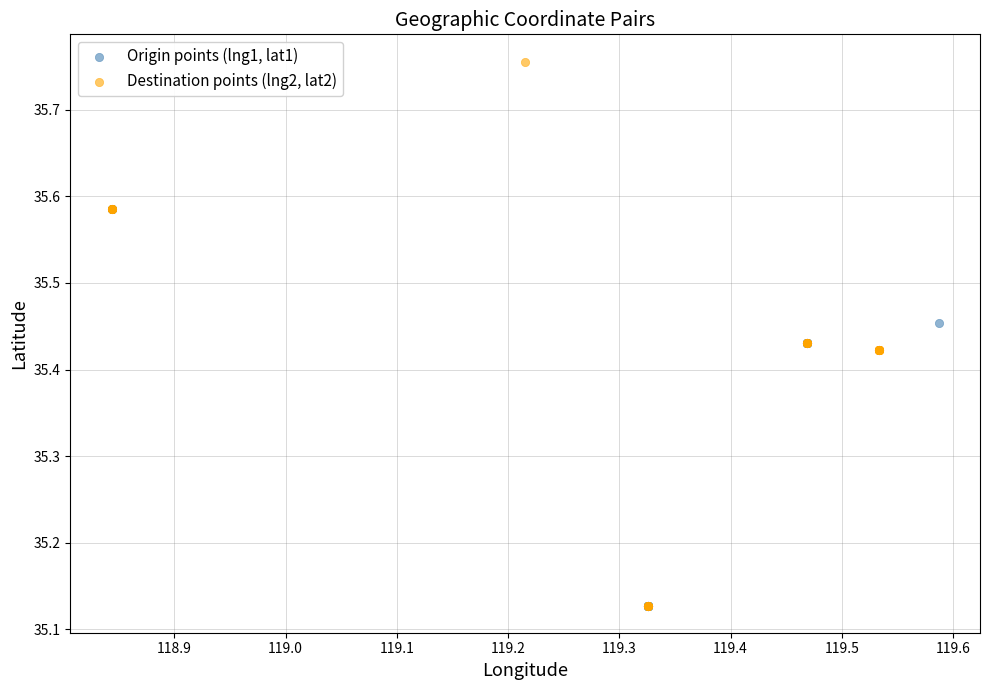

Which series reaches the maximum Y coordinate?

Destination points (lng2, lat2)